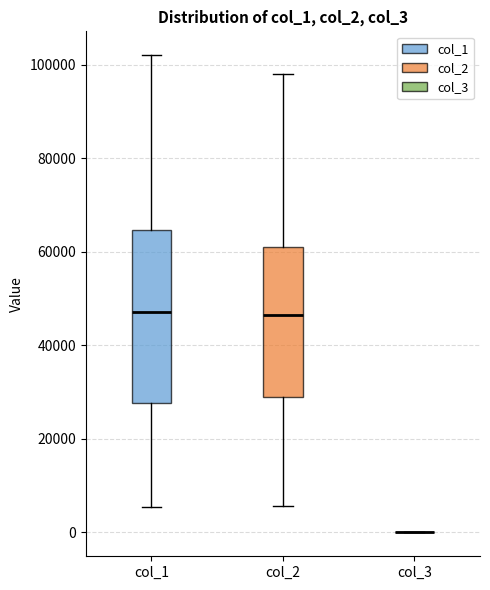

Reading left to right, transcribe this box plot: for each box, give where its median line is, the range the box spans, and where its two whiskers end, as read against the y-axis. The values are not printed on the chart, so give them approximately, as read against the axis.

col_1: median 48000, box 28000 to 64000, whiskers 6000 to 102000
col_2: median 46000, box 30000 to 62000, whiskers 6000 to 98000
col_3: box collapsed to a line at 0, whiskers 0 to 0